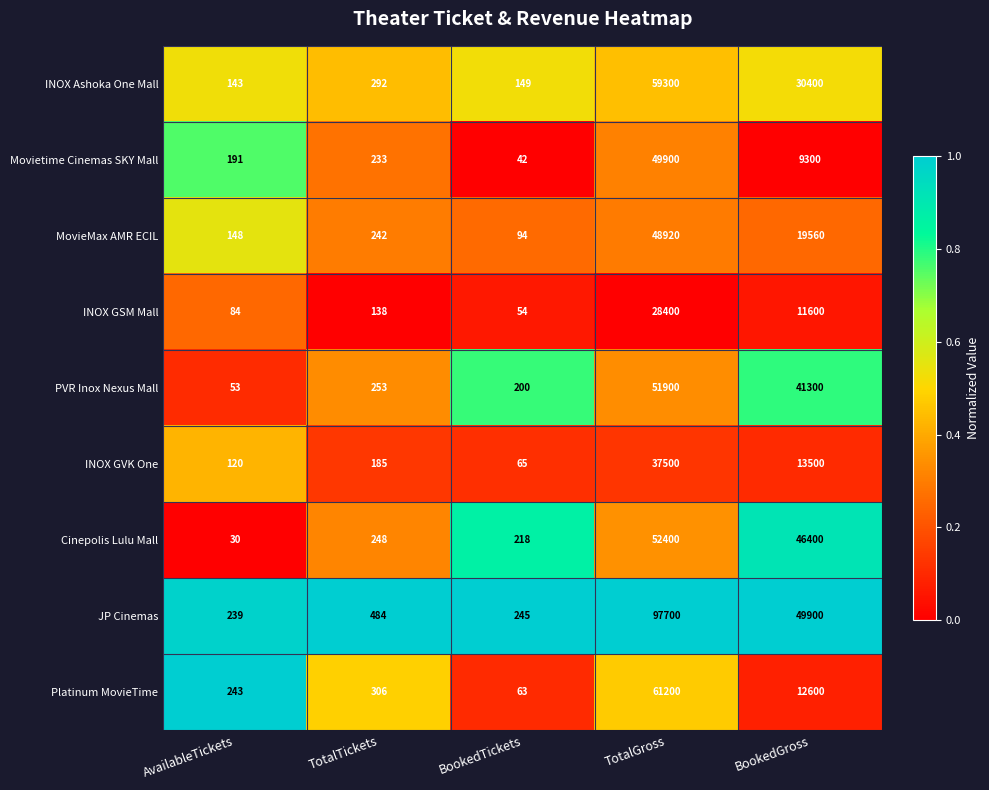

The INOX GVK One series shows 17778 at BookedGross. True or false?

False